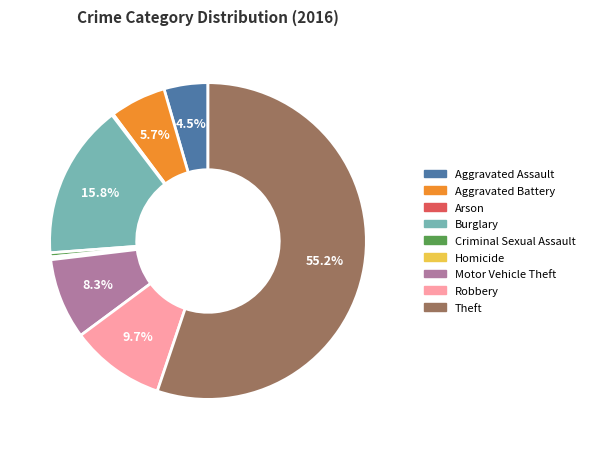

What is the ratio of the value at Aggravated Battery to the value at Homicide?

20.5